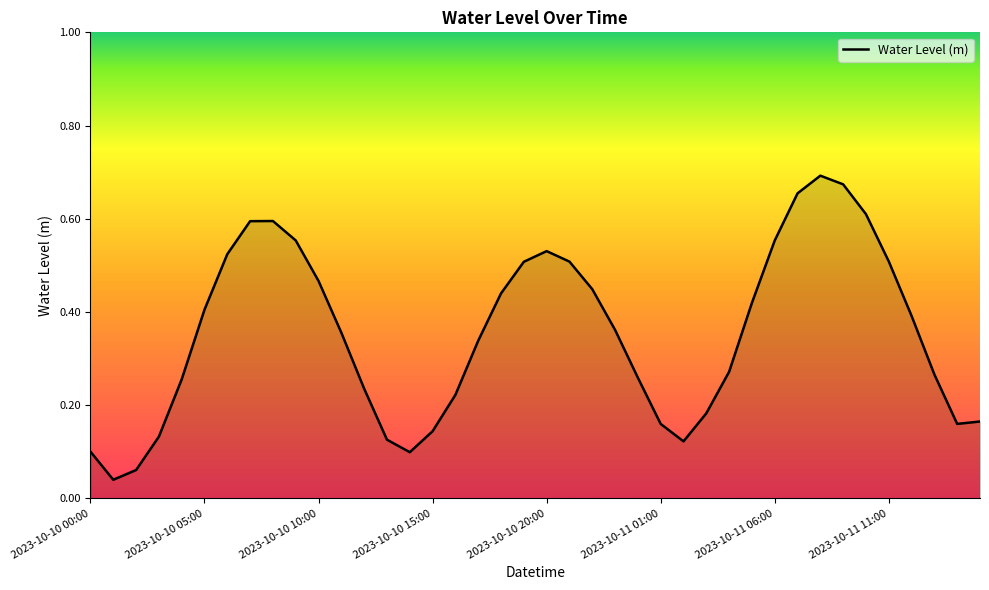

Does the chart have visible grid lines?

No